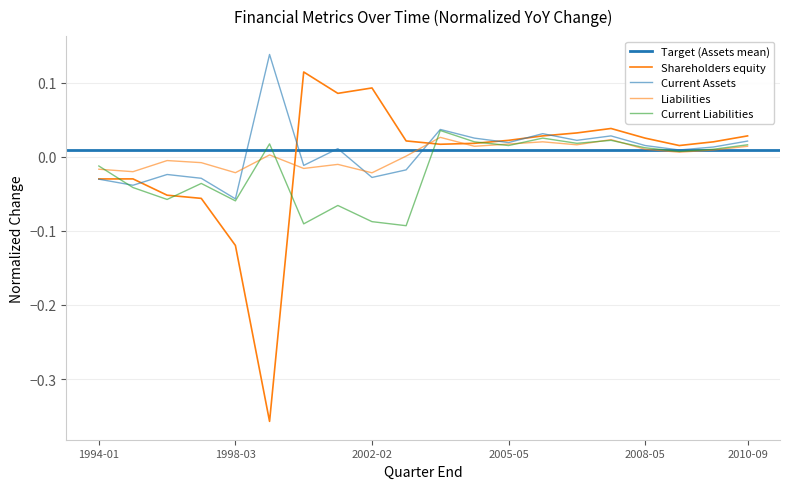

At which label is Current Assets closest to 0?

2009-02-21